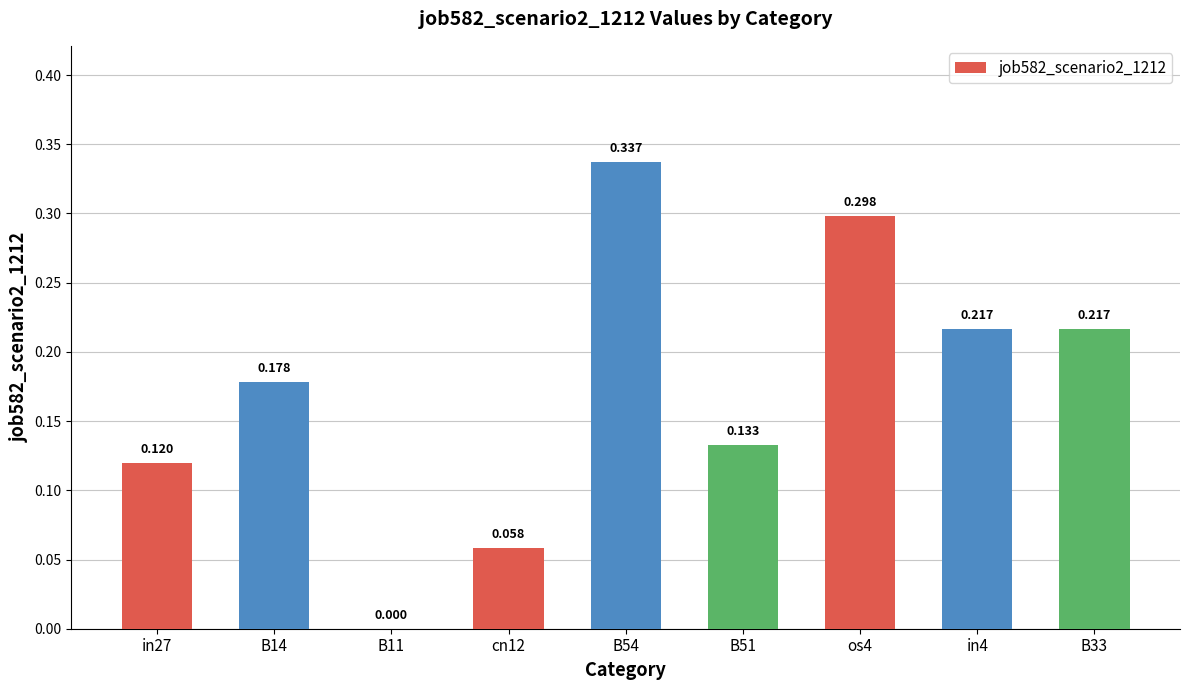

List the labels in order of value, largest first.

B54, os4, in4, B33, B14, B51, in27, cn12, B11